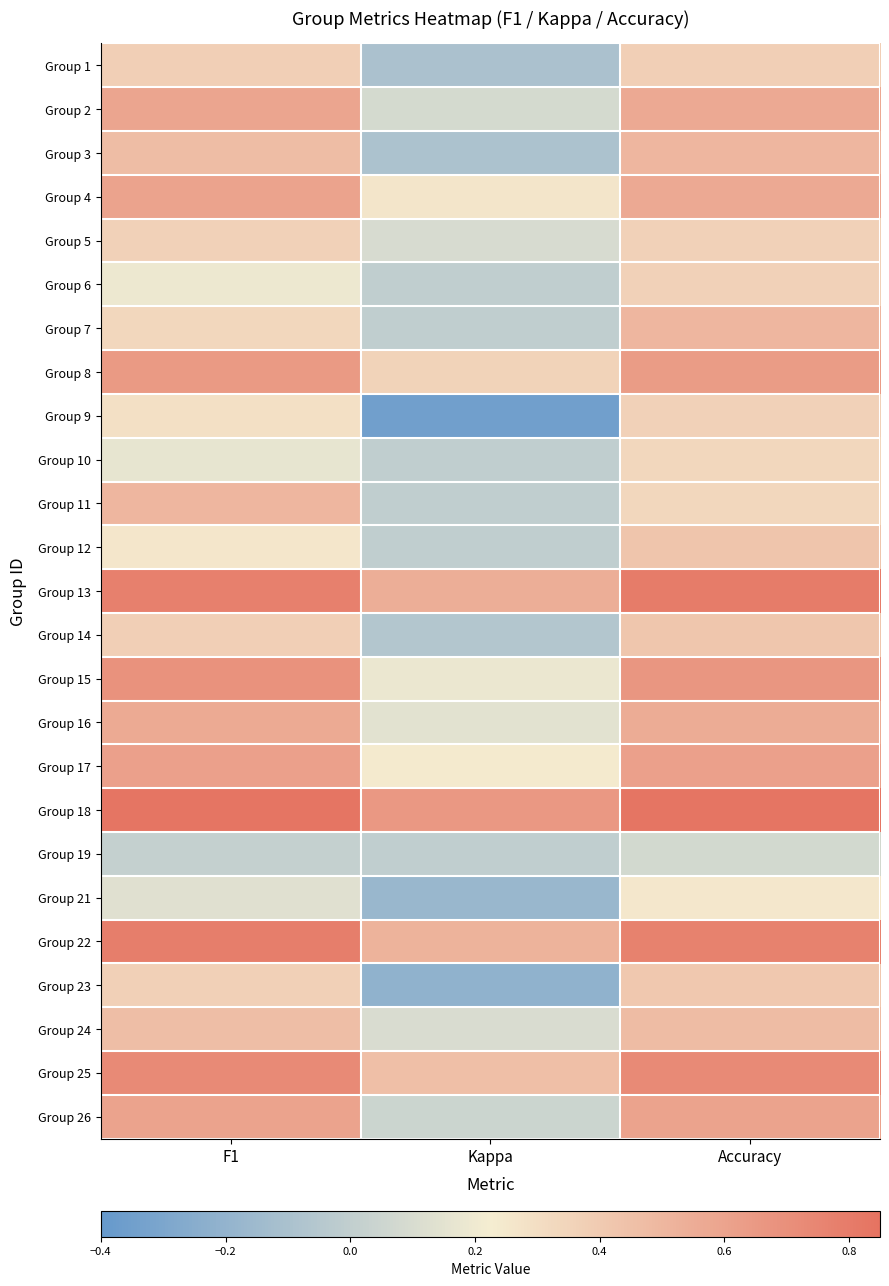

What is the greatest value displayed?

0.8